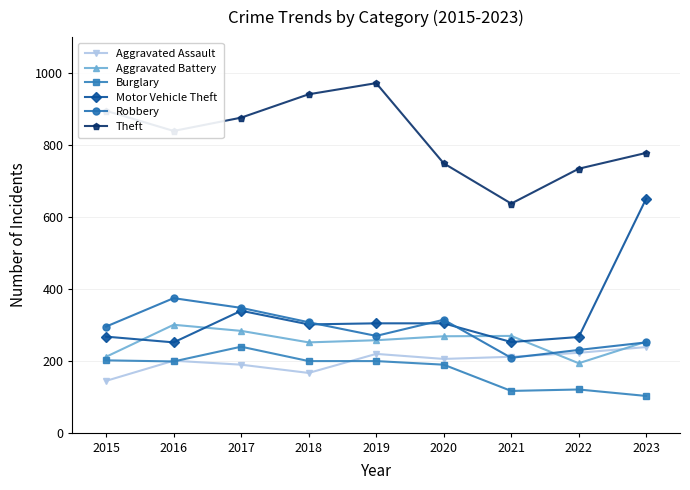

At which label is Motor Vehicle Theft closest to 451?

2017